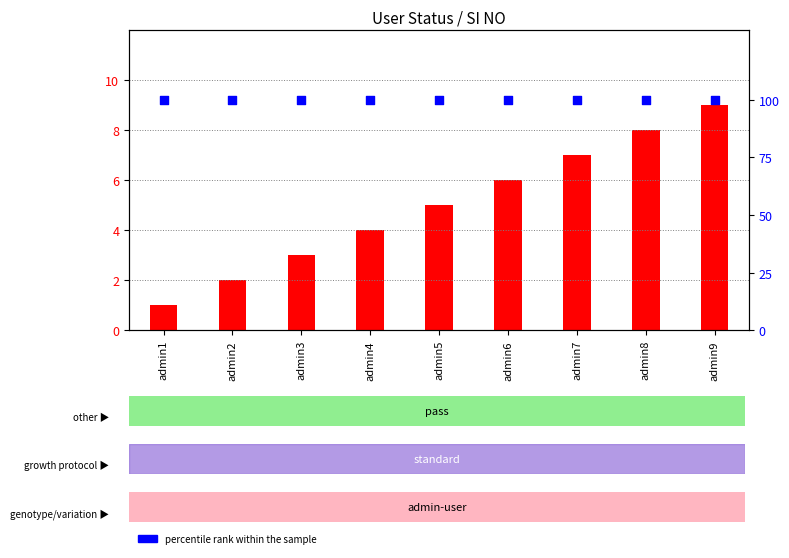

Which series has the largest total across all categories?

percentile rank within the sample